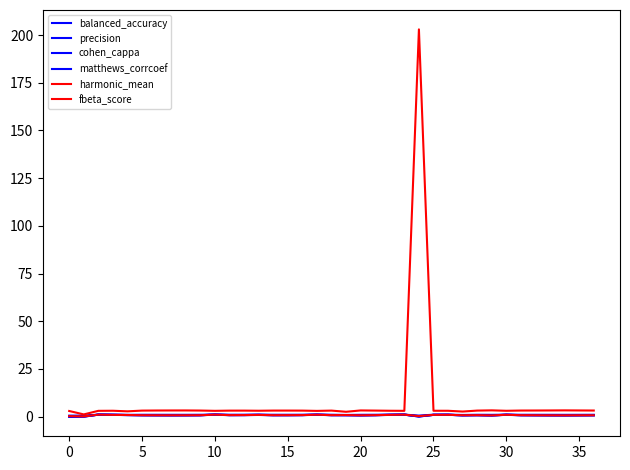

True or false: balanced_accuracy and matthews_corrcoef cross at least once.

False